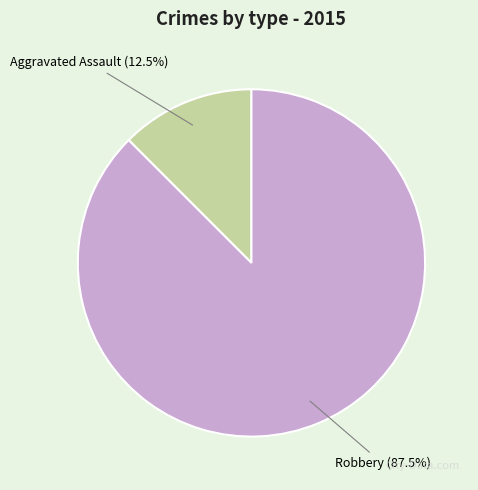

How many slices are in this pie chart?

2